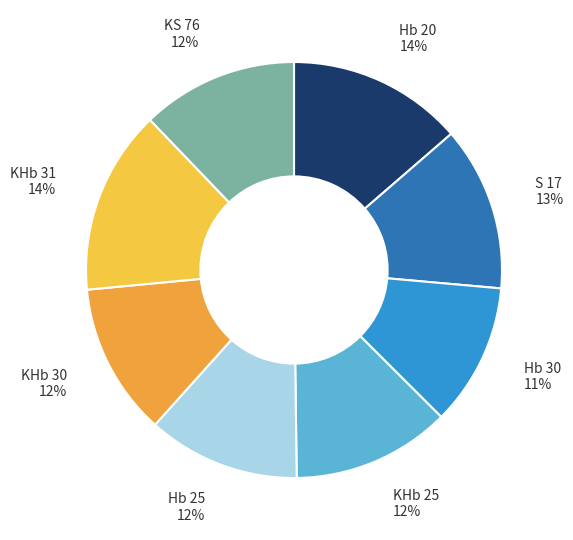

To the nearest percent, what portion does S 17 represent?

13%